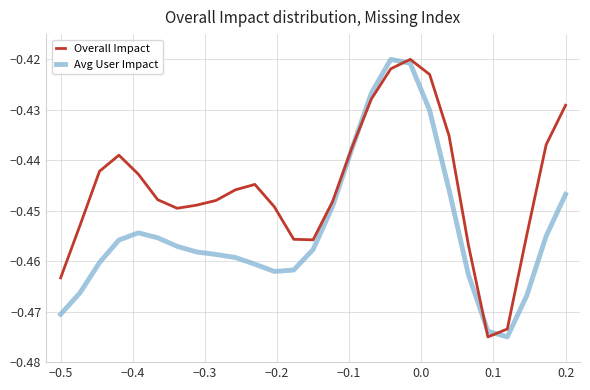

How many lines are shown in the chart?

2